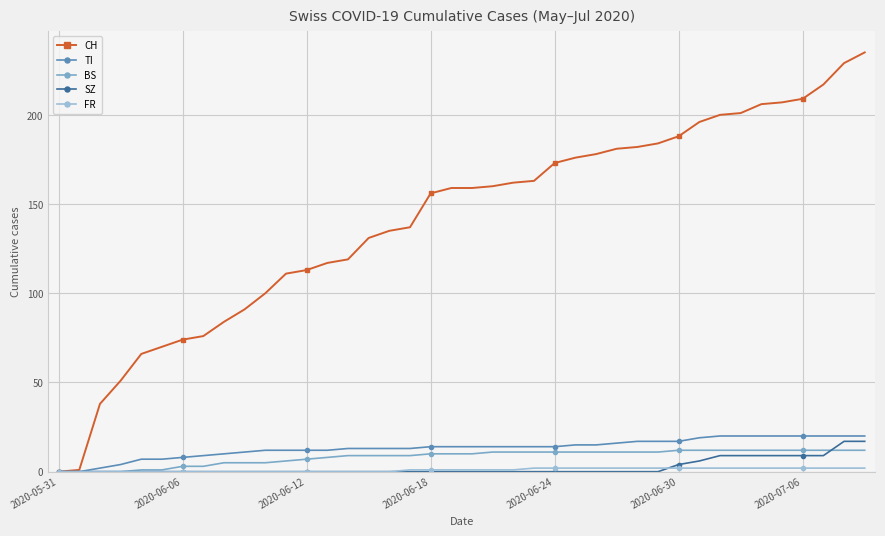

What is the sum of all CH values?

5635